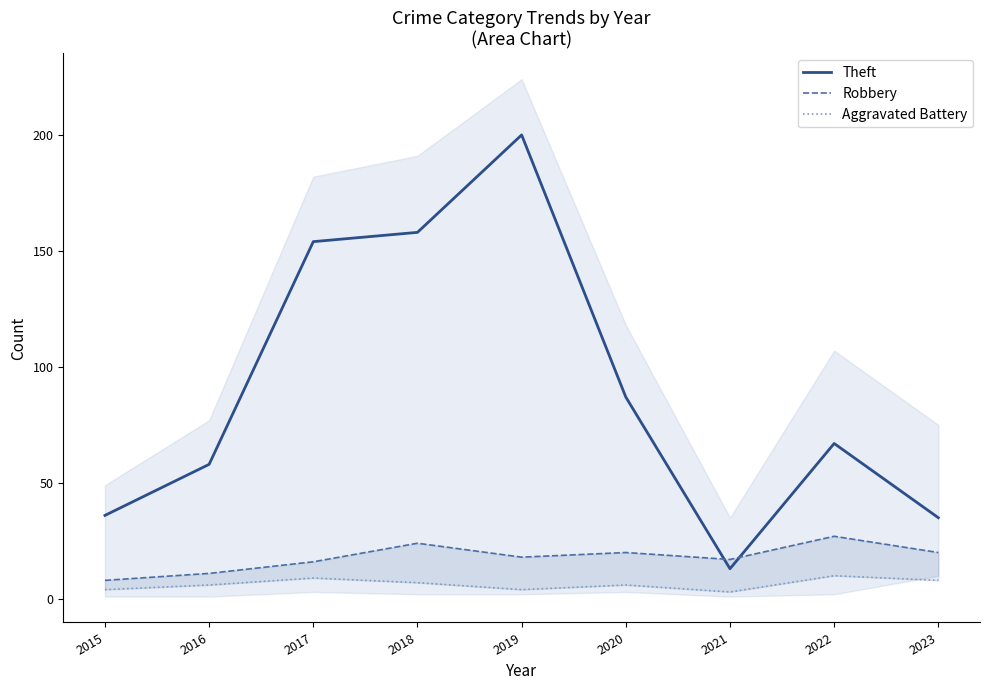

Which series has the widest spread of values?

Theft